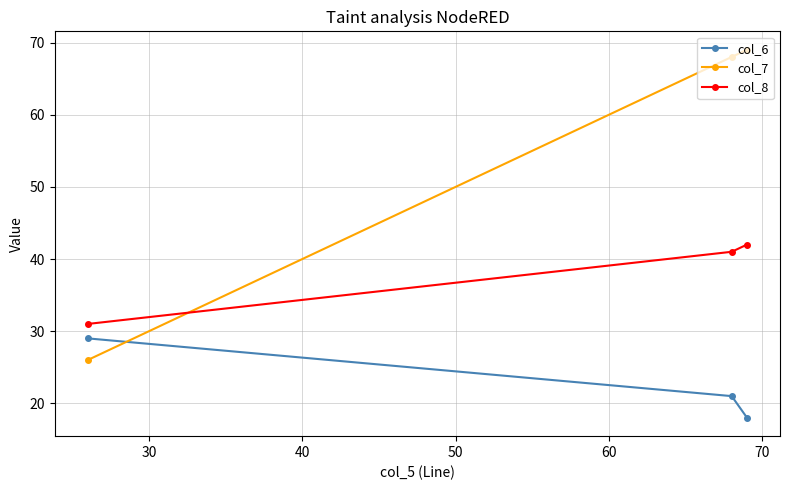

What is the difference between the maximum and minimum values in the col_8 series?

11